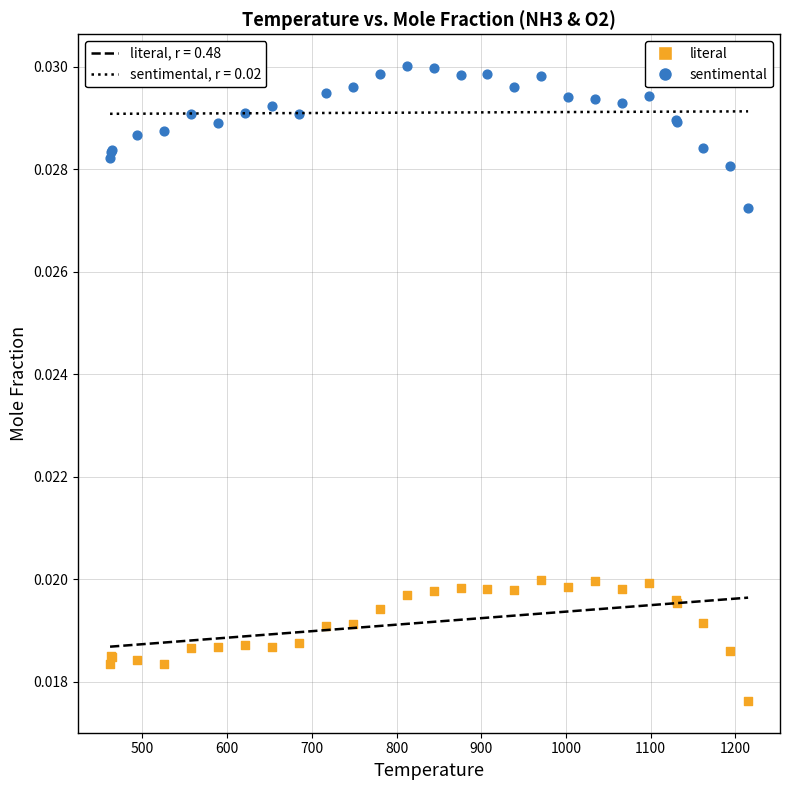

What are all the series names shown in the legend?

literal, sentimental